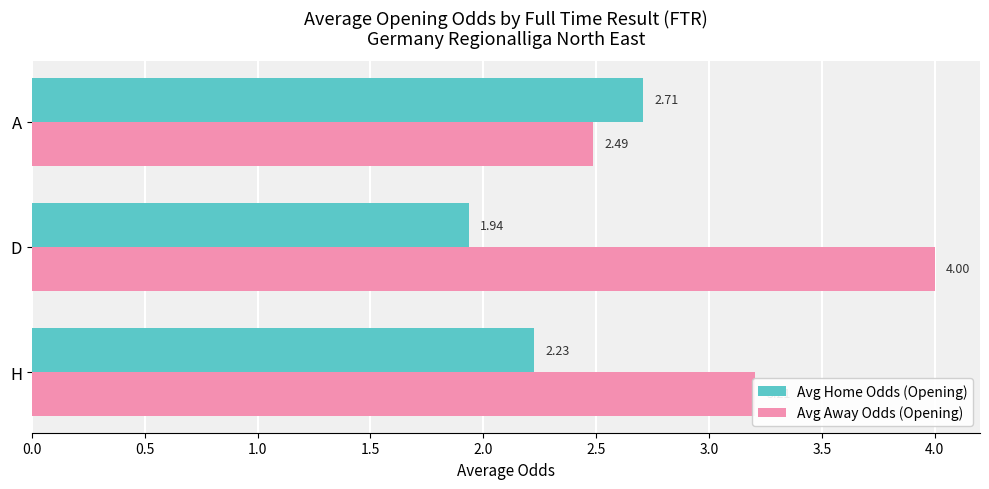

Which series has the widest spread of values?

Avg Away Odds (Opening)